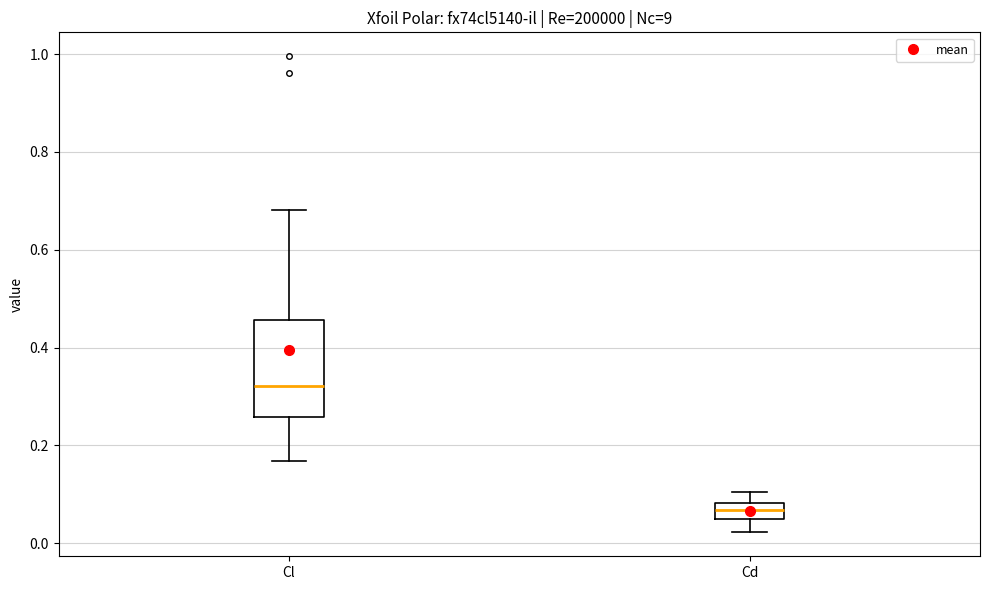

Which box is the tallest, from its lower edge to its upper edge?

Cl